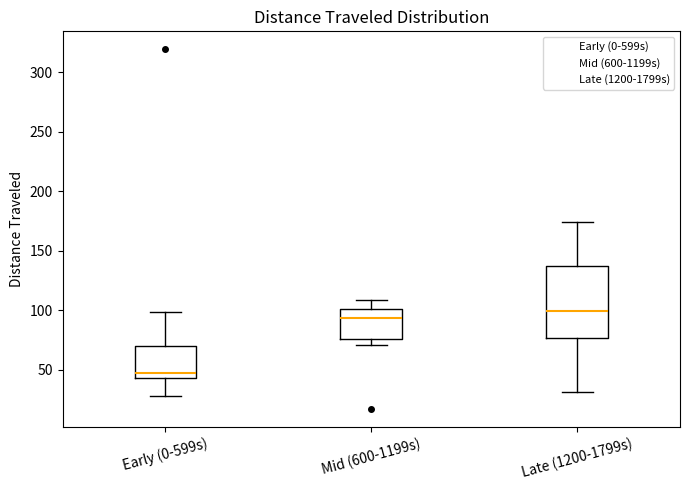

Where is the lower edge of the box for Early (0-599s) on the y-axis? The values are not printed on the chart, so give them approximately, as read against the axis.

45